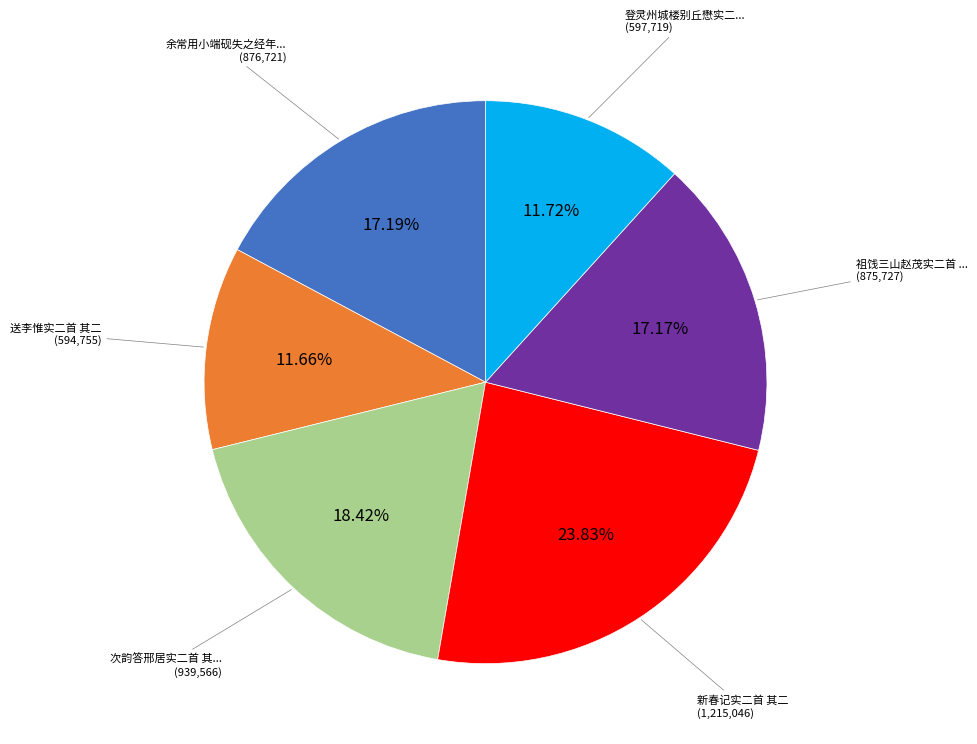

To the nearest percent, what is the difference between the largest and smallest slice percentages?

12%